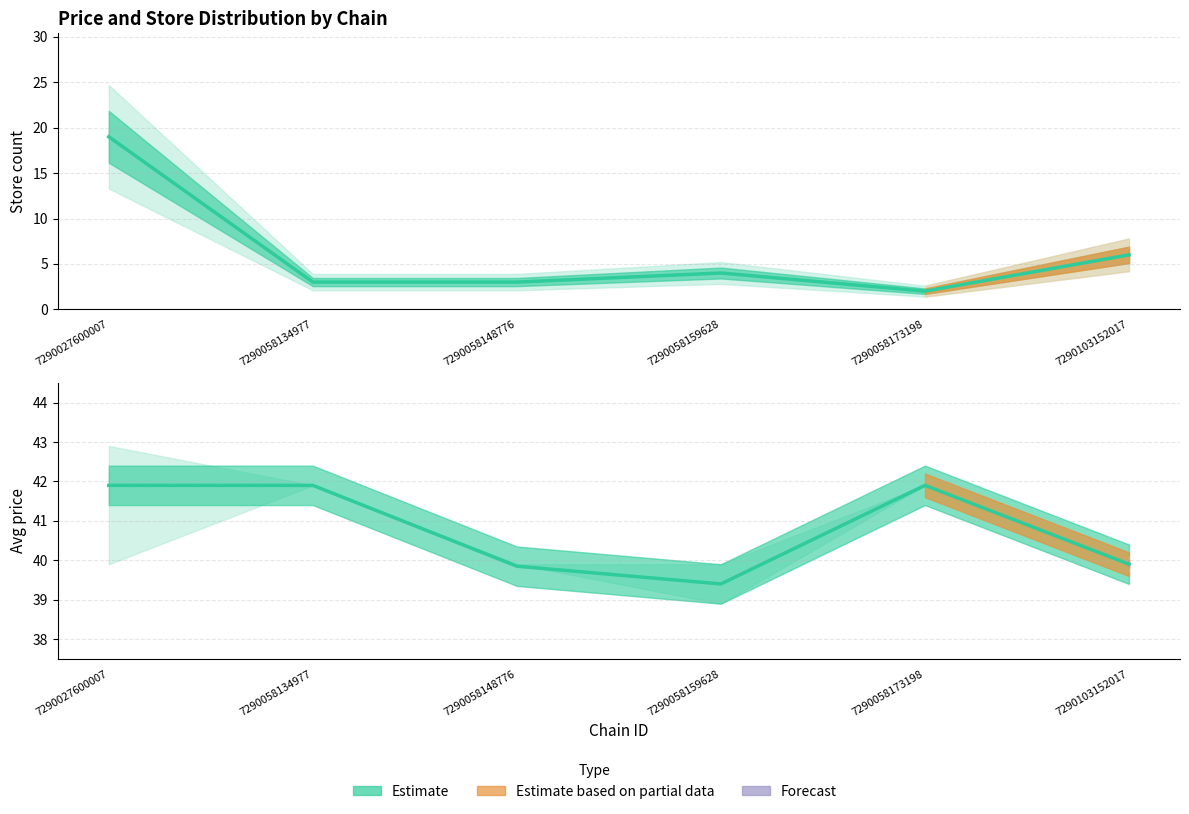

How many values in the store_count series are below 4?

3